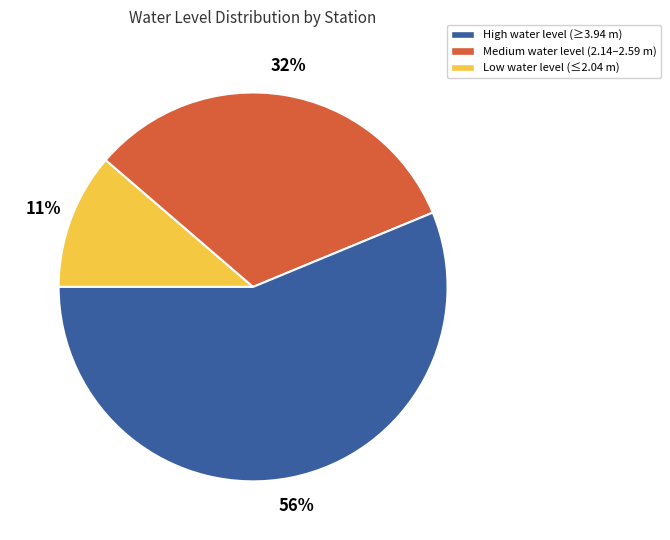

To the nearest percent, what is the difference between the largest and smallest slice percentages?

45%